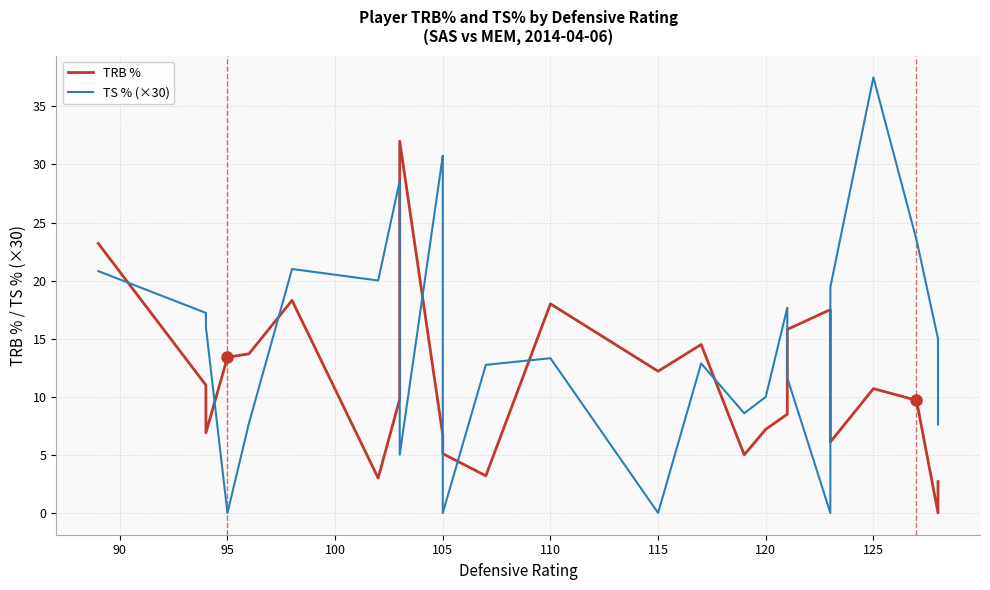

Does the chart display data point markers on the line(s)?

No